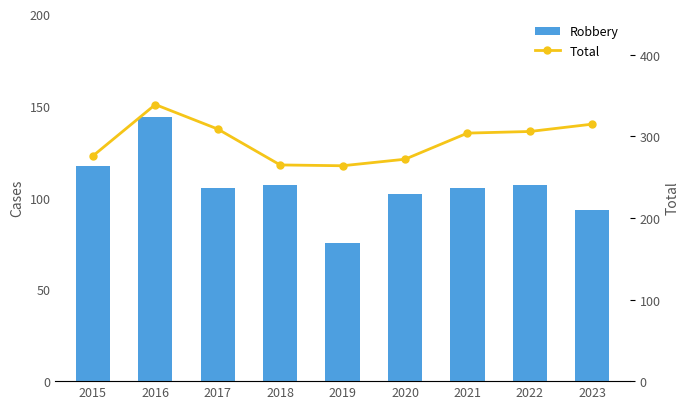

How many data points in Total are less than 304?

4